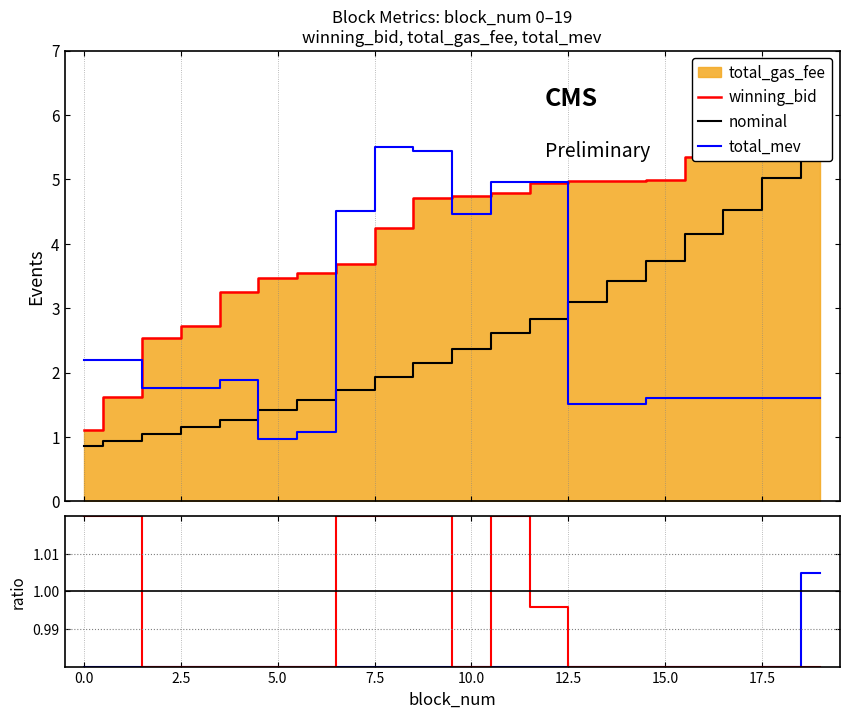

At which category does total_mev reach its first local valley?

5